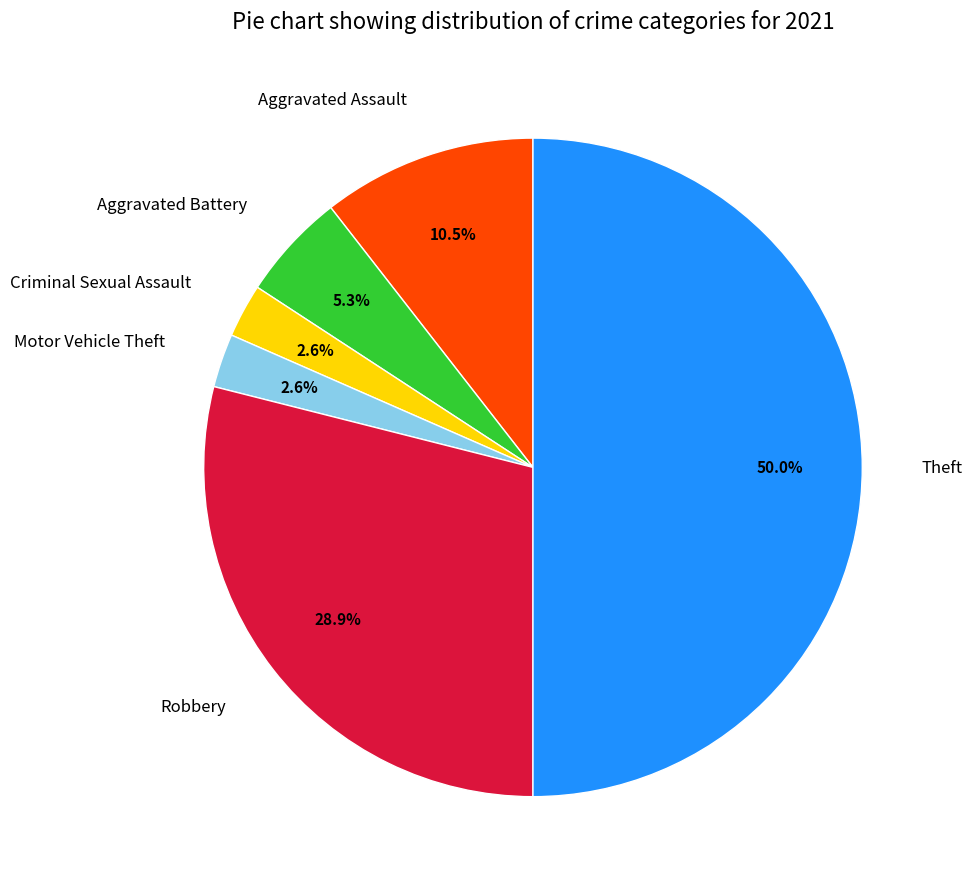

How many segments does this pie chart have?

6